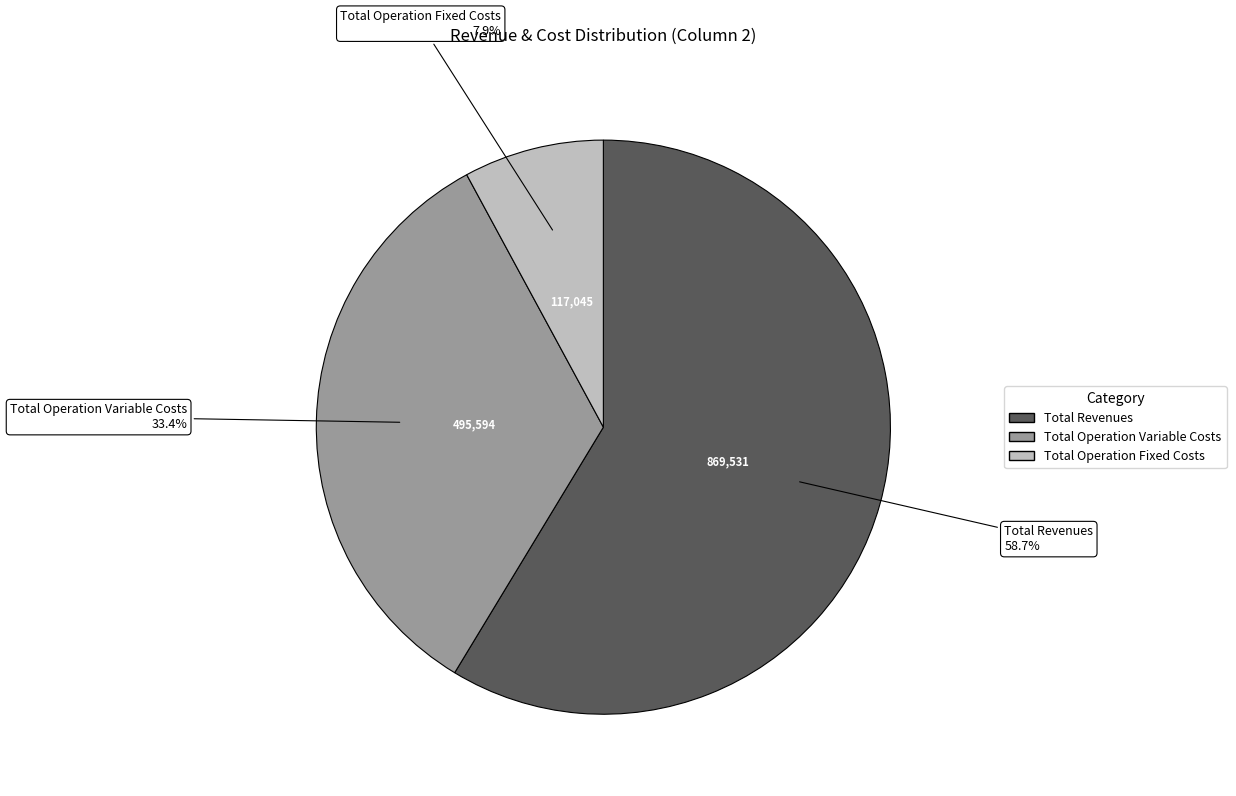

Does any single category account for the majority?

Yes